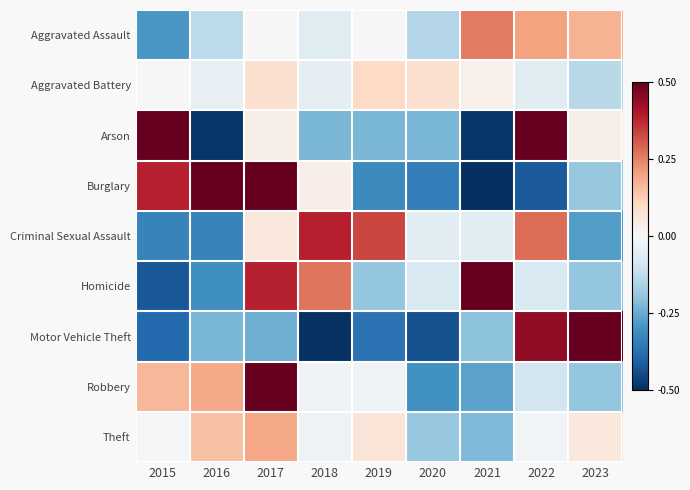

How many series are shown in this chart?

9